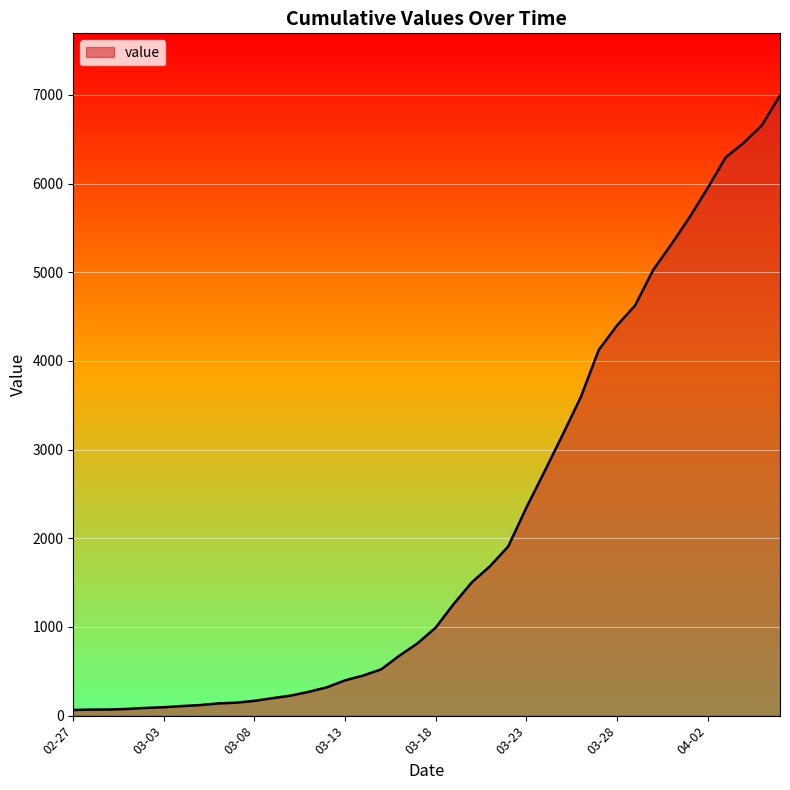

What is the maximum value shown in the chart?

6995